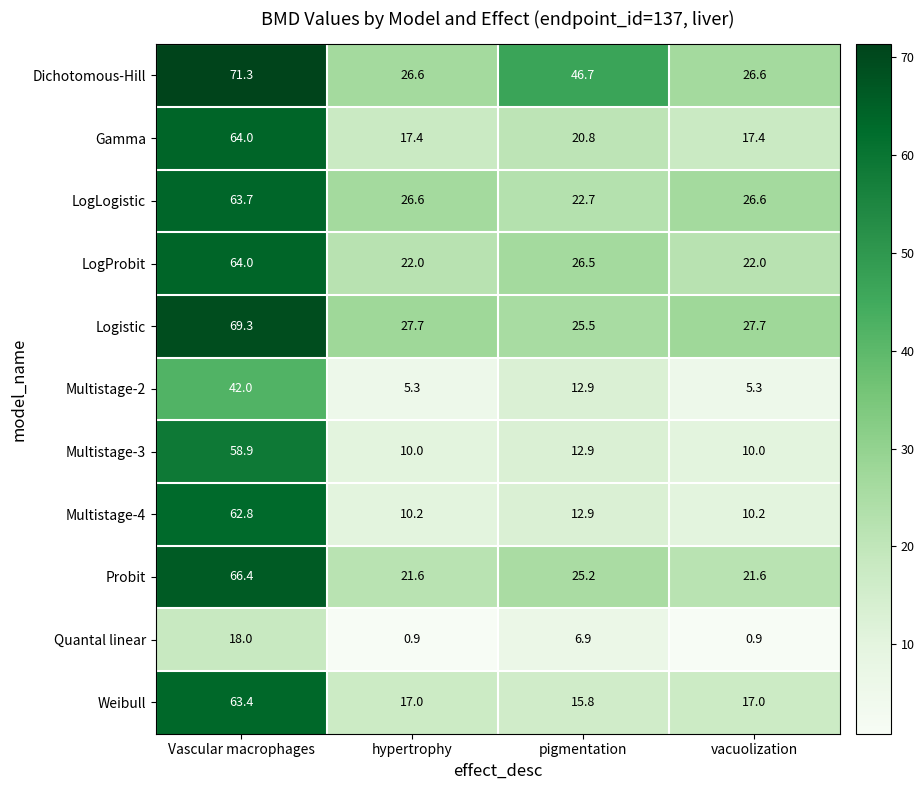

The Multistage-2 series shows 42.0 at Vascular macrophages. True or false?

True